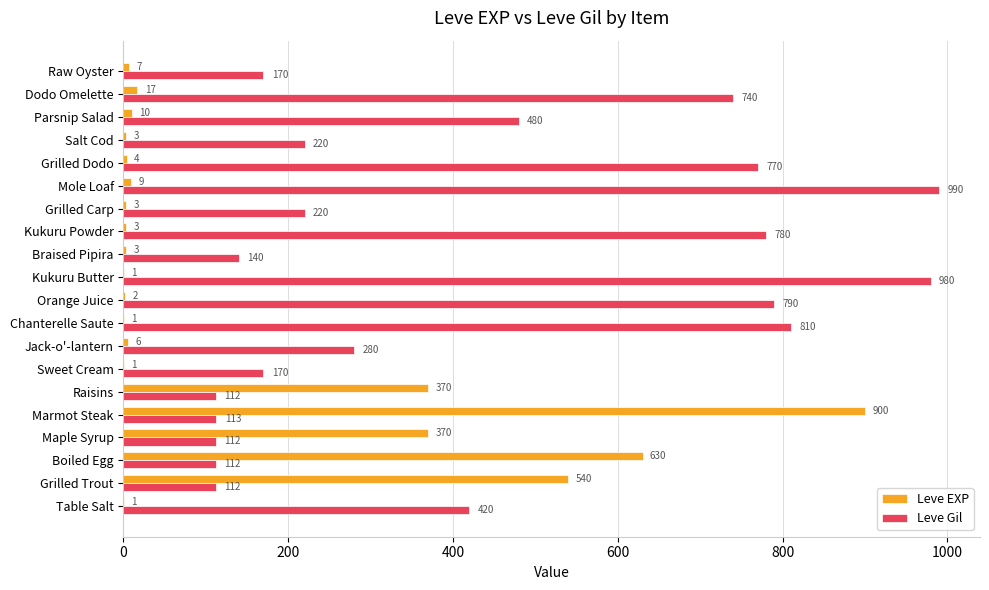

At which category is the sum across all series the highest?

Marmot Steak